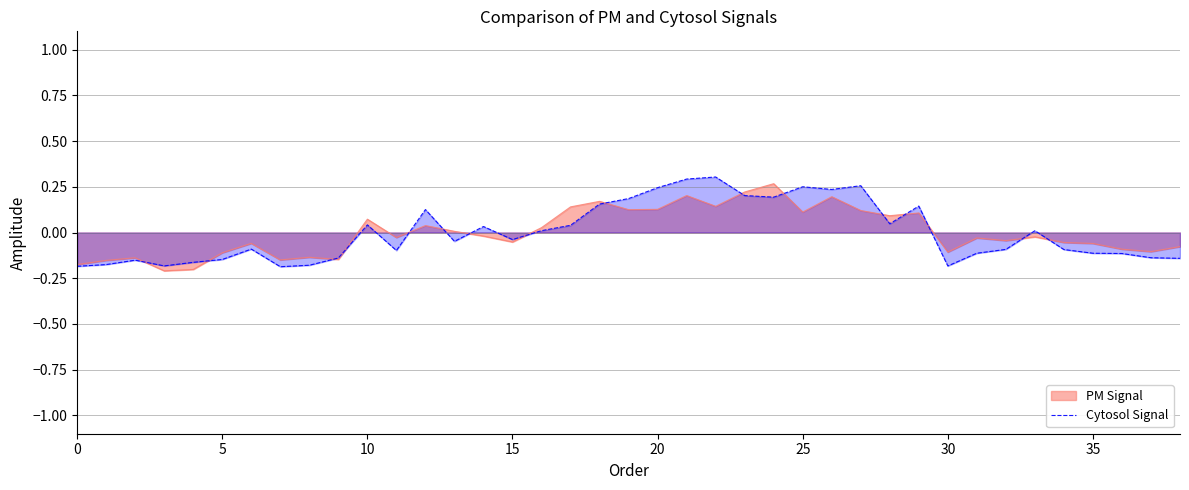

The value of Cytosol Signal at 35 is -0.1. True or false?

True